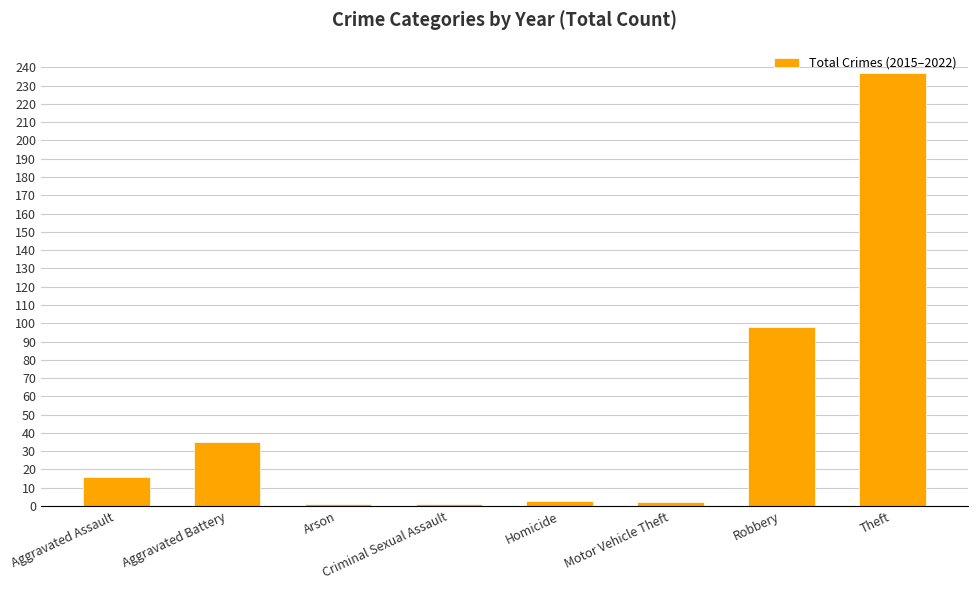

Approximately how many times larger is the value at Aggravated Assault compared to Aggravated Battery?

0.5